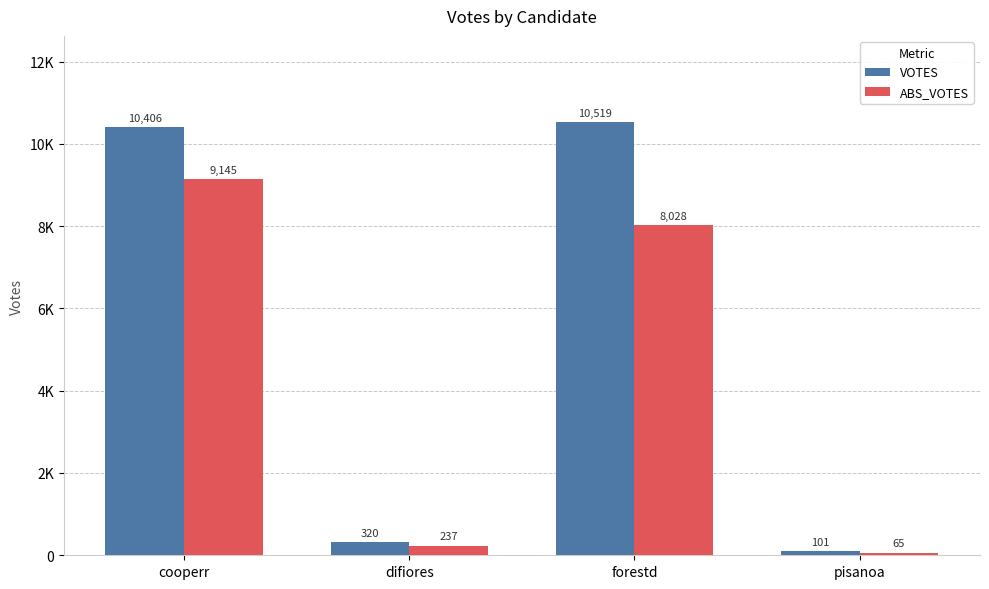

Are the bars grouped side by side (vs. stacked)?

Yes